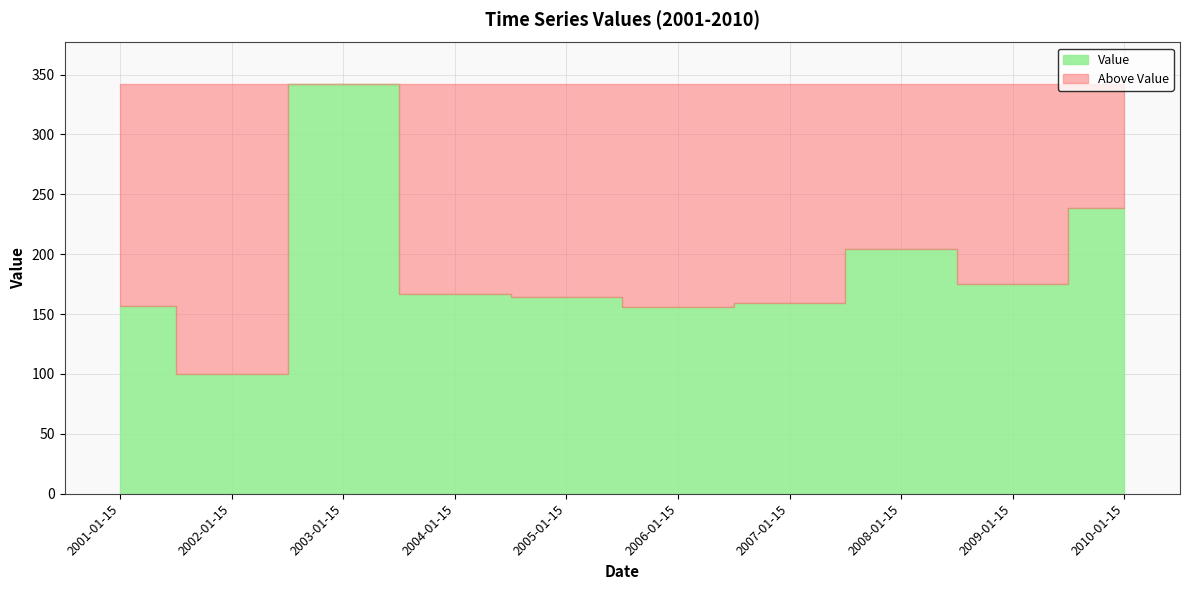

The chart shows a value of 330.9 at 2008-01-15. True or false?

False